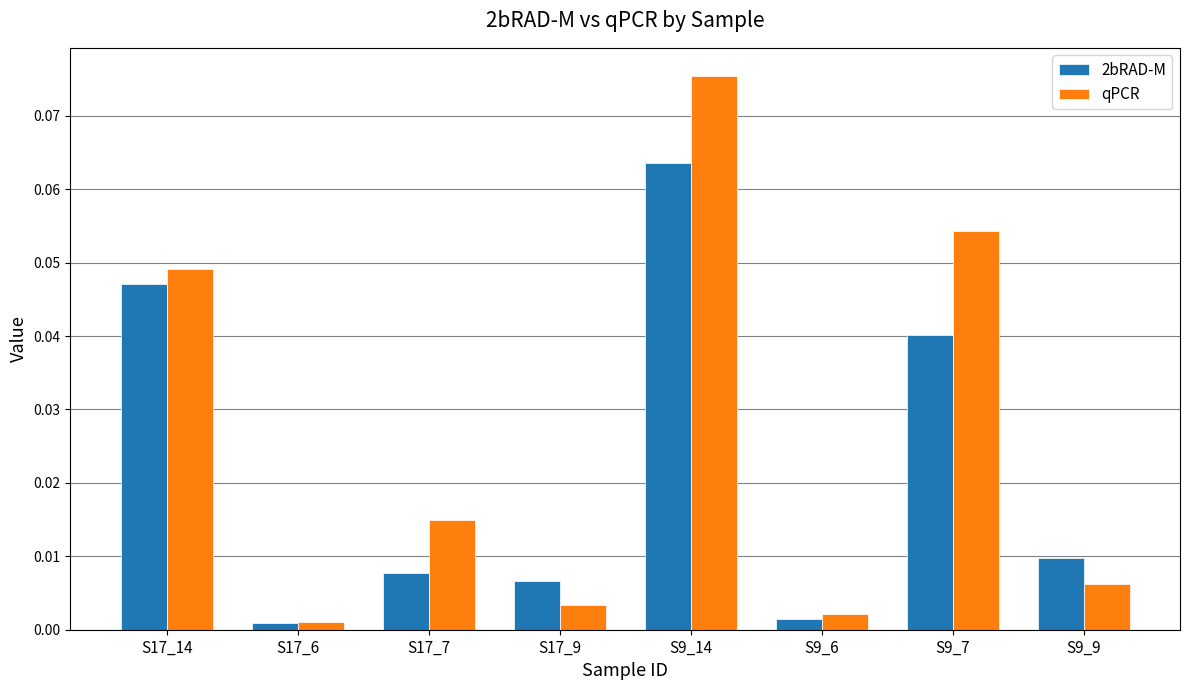

At how many categories does at least one series exceed 0?

8